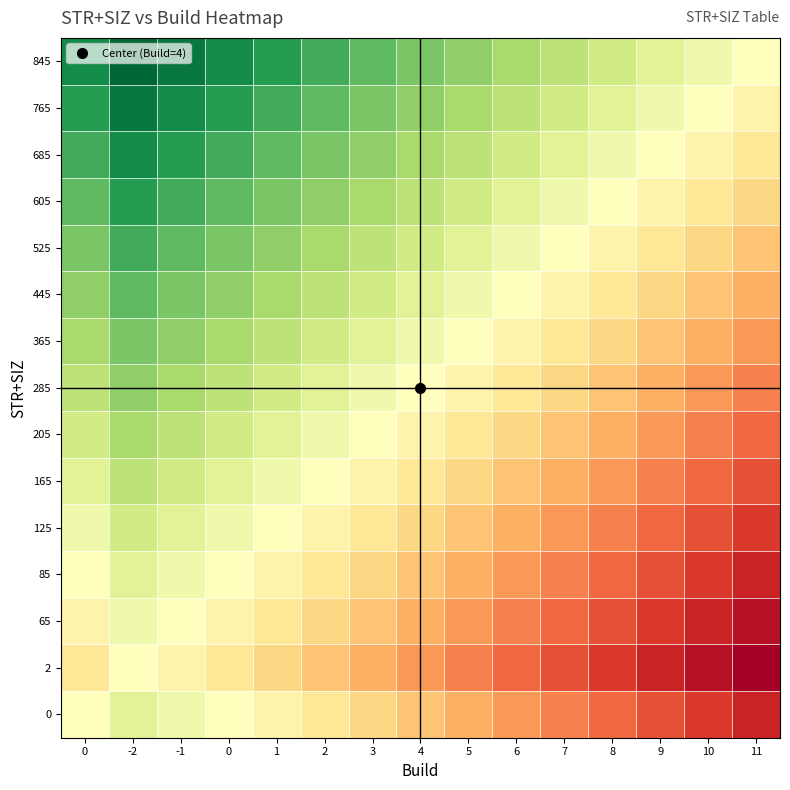

What is the total value across all series at 9?

-72